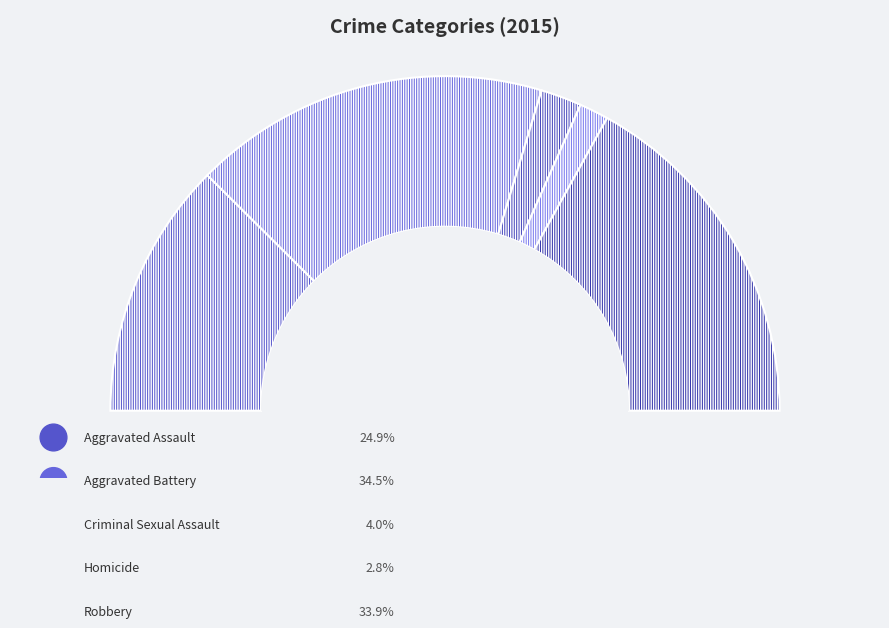

Which slice is the smallest?

Homicide